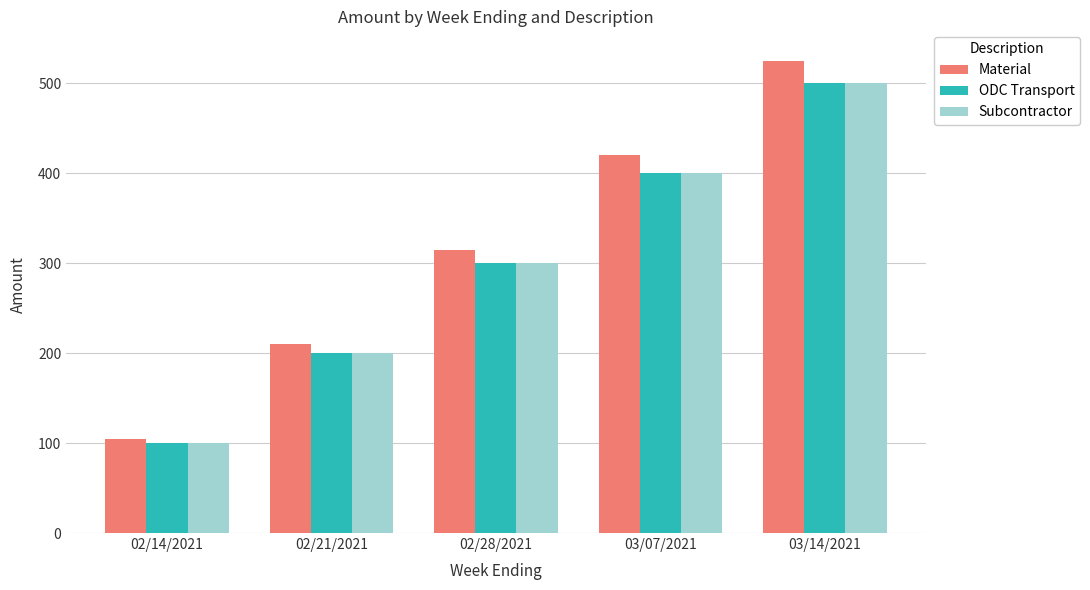

How many groups of bars are there?

5